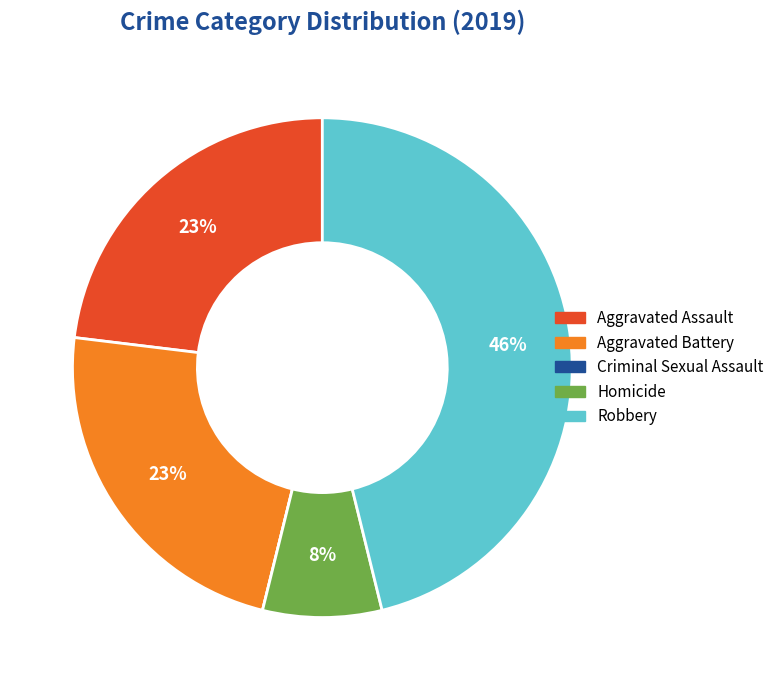

To the nearest percent, what is the difference between the largest and smallest slice percentages?

46%